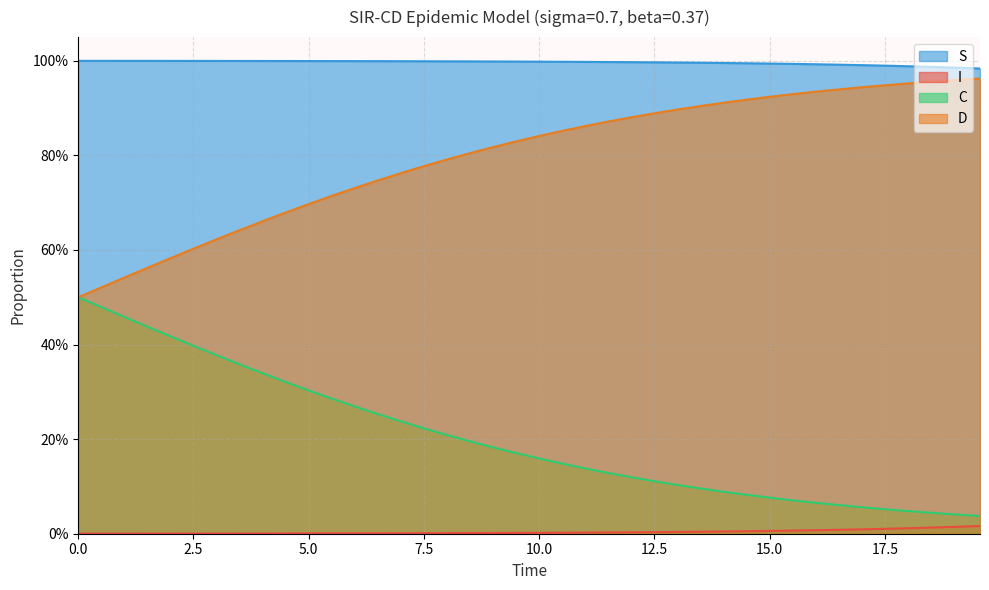

True or false: D and S cross at least once.

False